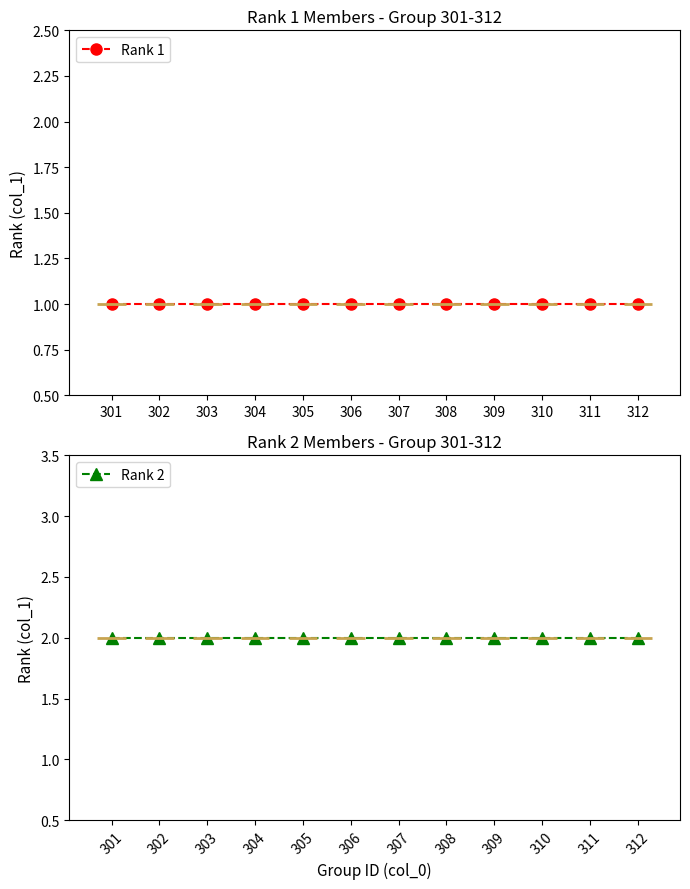

Is it true that Rank 2 equals 2 at 310?

True